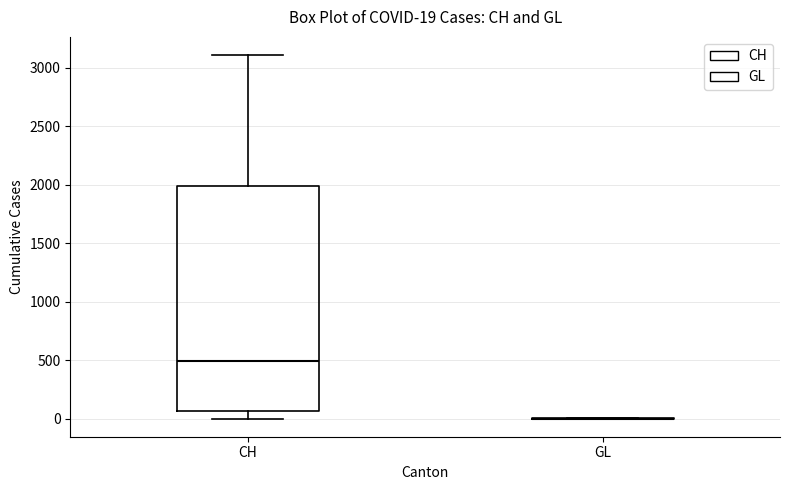

Comparing the boxes themselves (not the whiskers), which one is the tallest?

CH